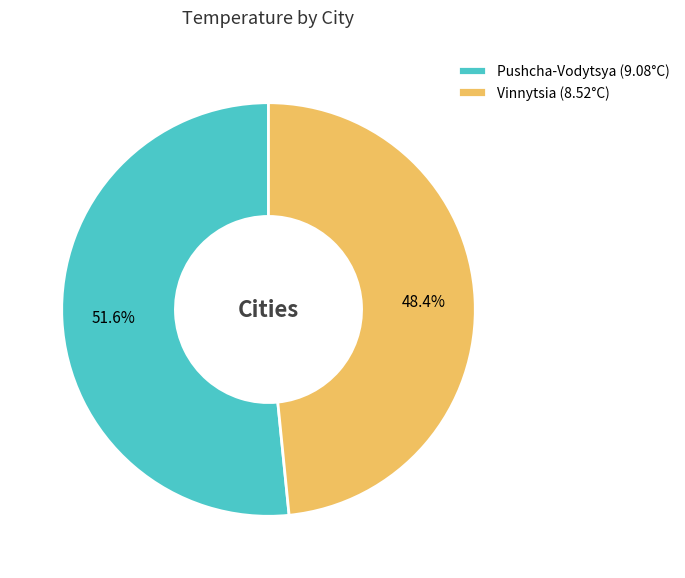

Which has a higher value, Vinnytsia (8.52°C) or Pushcha-Vodytsya (9.08°C)?

Pushcha-Vodytsya (9.08°C)